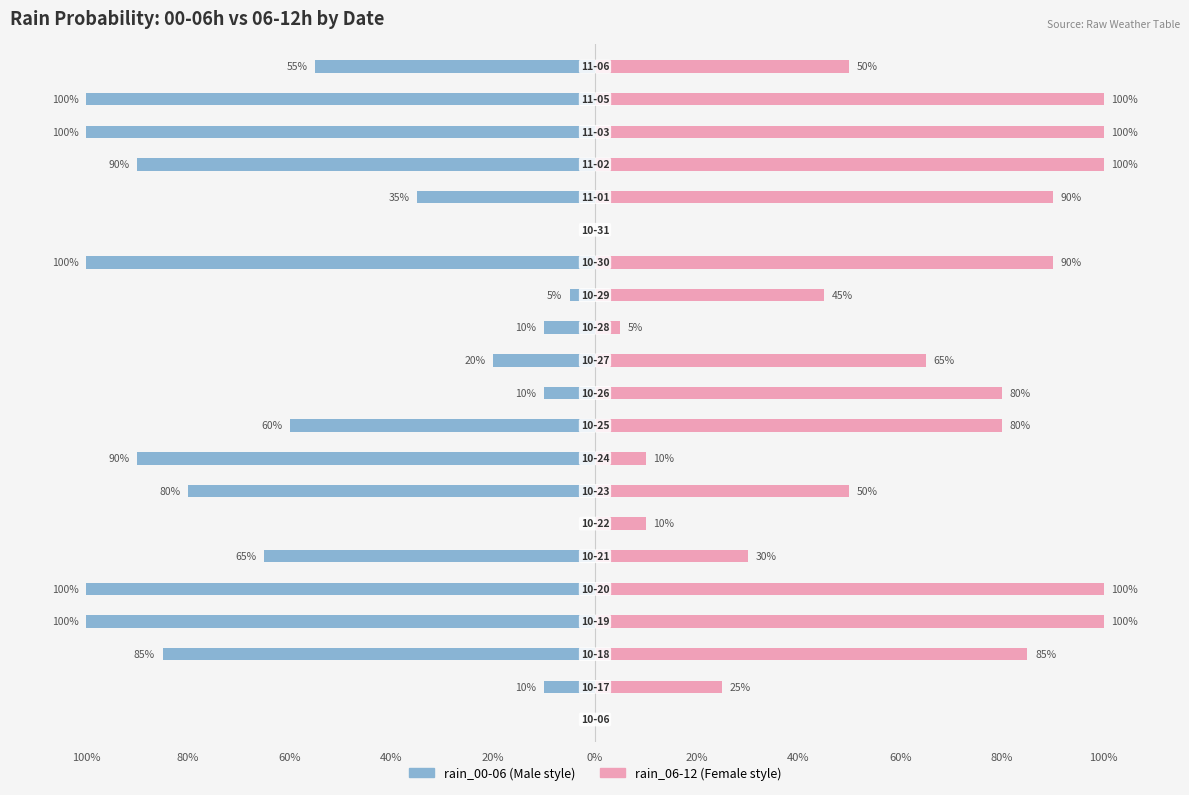

Between 19 and 11, which is larger?

11